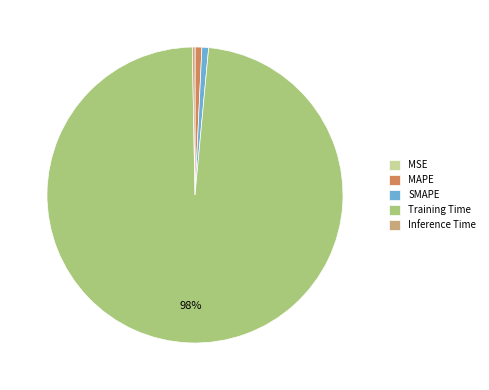

What is the largest slice in the pie chart?

Training Time